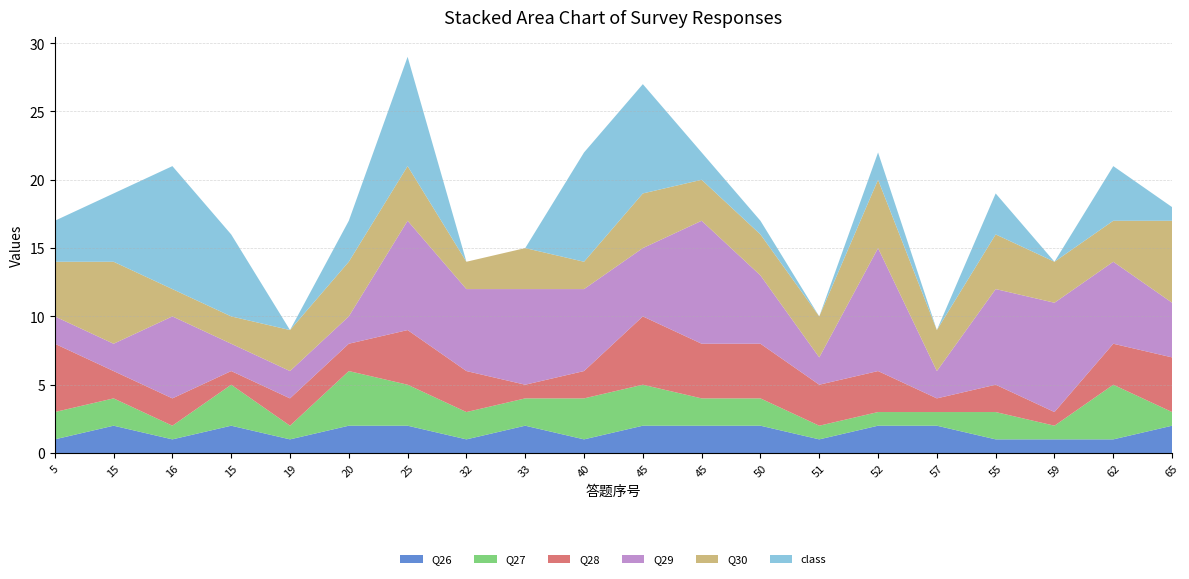

Reading left to right, transcribe all the data shown in this chart.

Q26: 1	2	1	2	1	2	2	1	2	1	2	2	2	1	2	2	1	1	1	2
Q27: 2	2	1	3	1	4	3	2	2	3	3	2	2	1	1	1	2	1	4	1
Q28: 5	2	2	1	2	2	4	3	1	2	5	4	4	3	3	1	2	1	3	4
Q29: 2	2	6	2	2	2	8	6	7	6	5	9	5	2	9	2	7	8	6	4
Q30: 4	6	2	2	3	4	4	2	3	2	4	3	3	3	5	3	4	3	3	6
class: 3	5	9	6	0	3	8	0	0	8	8	2	1	0	2	0	3	0	4	1